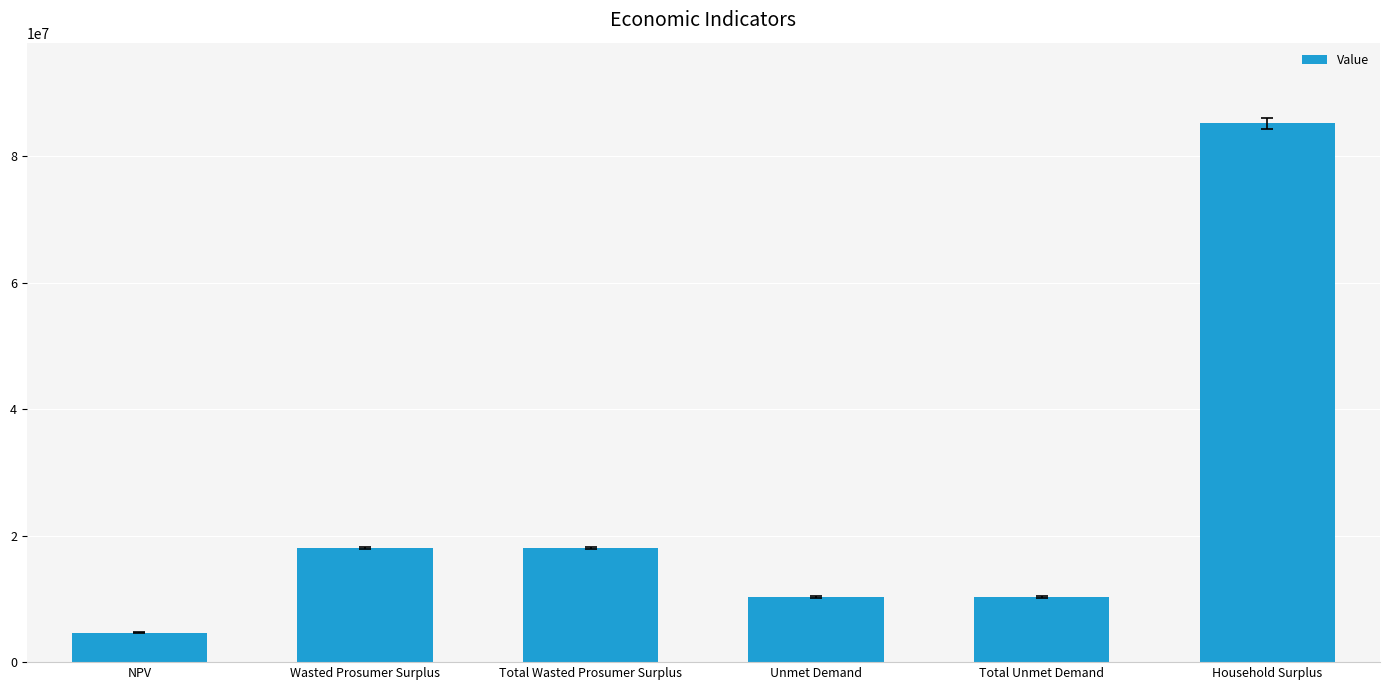

How many categories are shown in the chart?

6